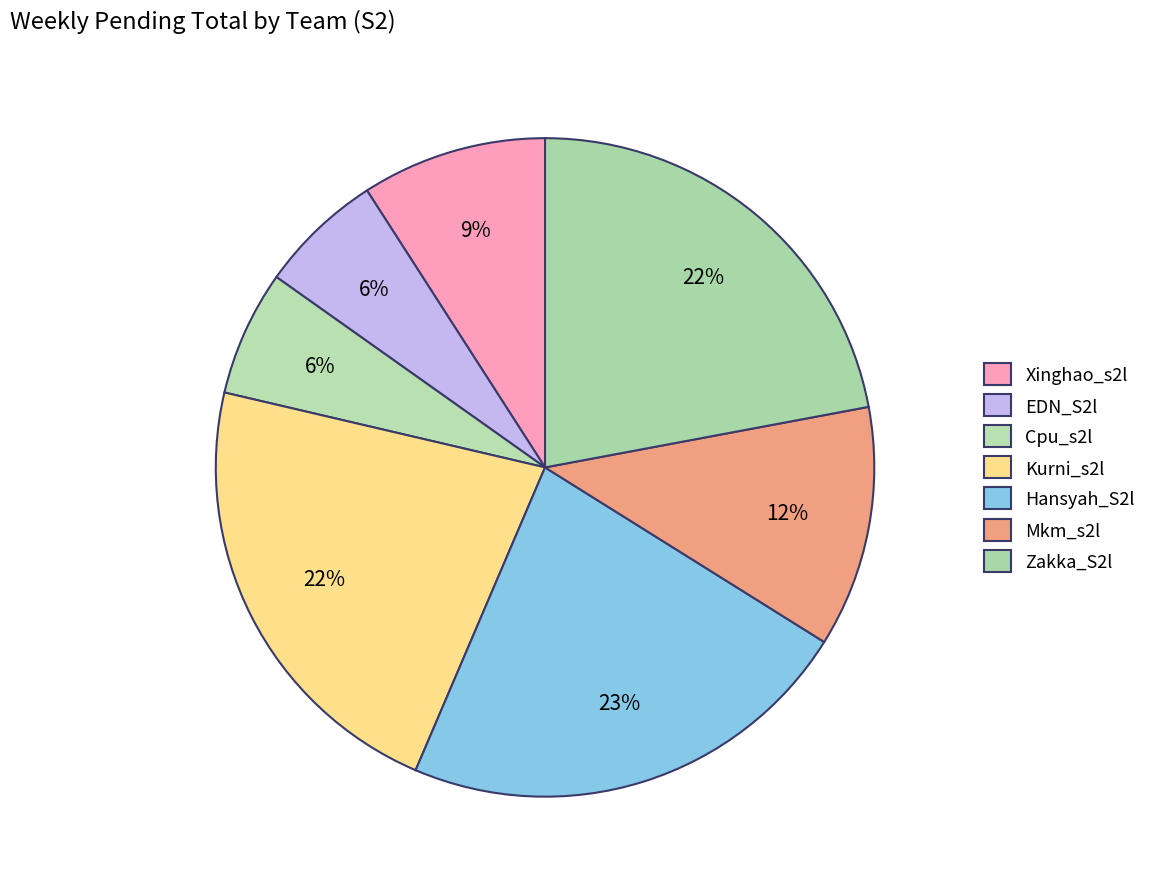

Count the number of slices in the pie.

7